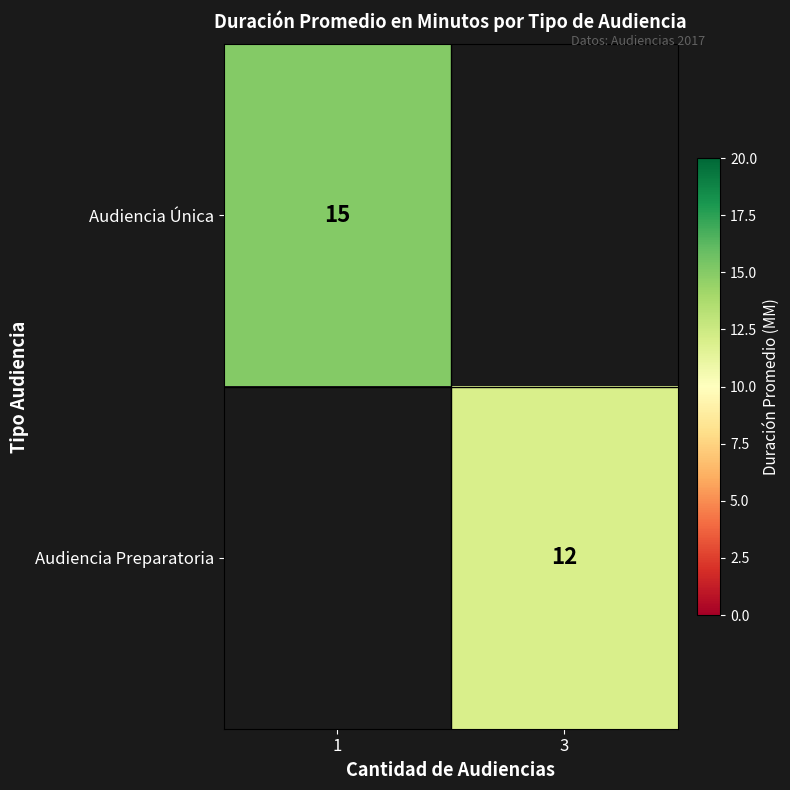

Which category has the highest value across all series?

1